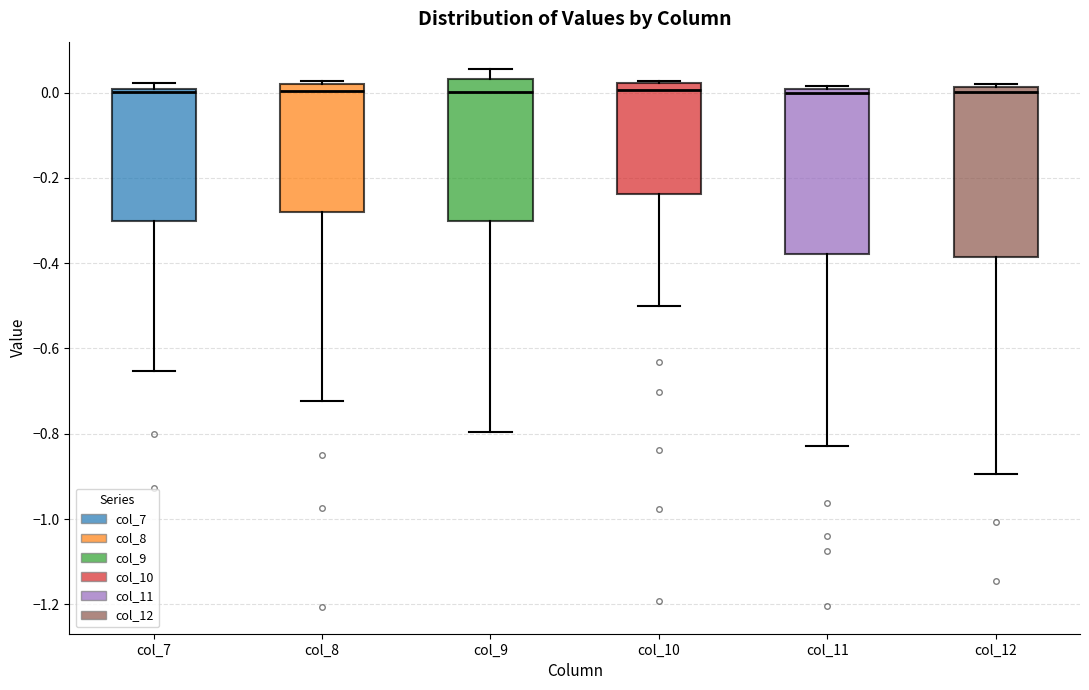

Reading left to right, read every box against the y-axis: the position of its median line, the range the box covers, and the ends of its whiskers. The values are not printed on the chart, so give them approximately, as read against the axis.

col_7: median 0.00 (just below the box's upper edge), box -0.30 to 0.00, whiskers -0.66 to 0.02
col_8: median 0.00, box -0.28 to 0.02, whiskers -0.72 to 0.02 (just above the box's upper edge)
col_9: median 0.00, box -0.30 to 0.04, whiskers -0.80 to 0.06
col_10: median 0.00, box -0.24 to 0.02, whiskers -0.50 to 0.02
col_11: median 0.00 (just below the box's upper edge), box -0.38 to 0.00, whiskers -0.82 to 0.02
col_12: median 0.00, box -0.38 to 0.02, whiskers -0.90 to 0.02 (just above the box's upper edge)